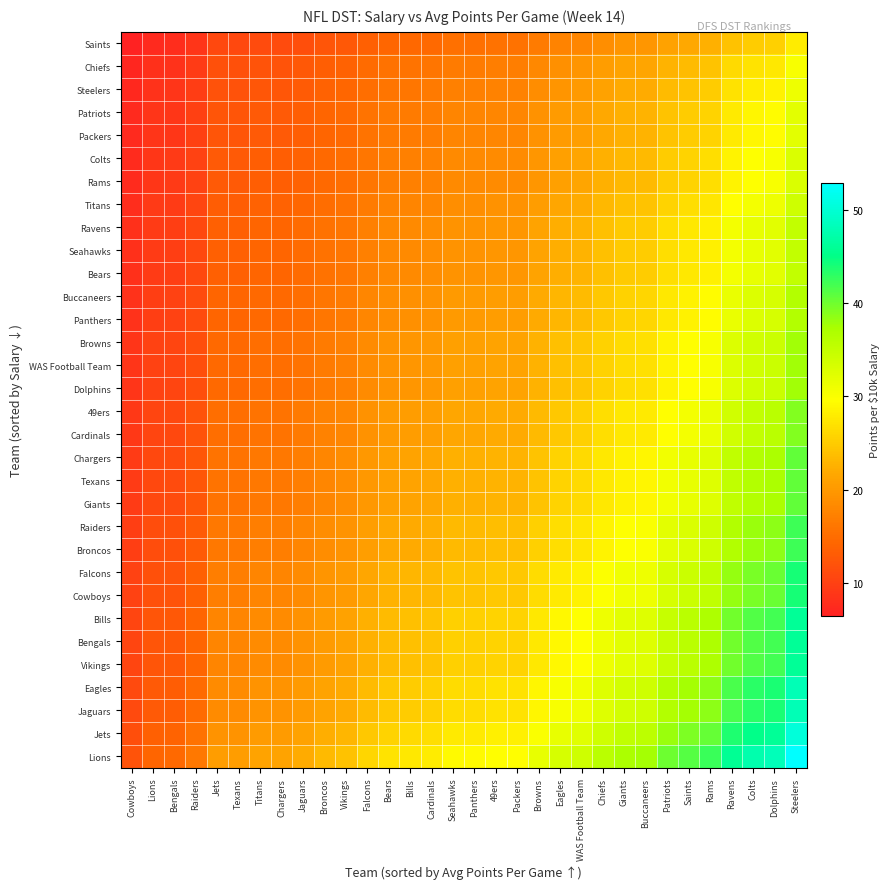

What is the total value across all series at Chiefs?

851.5